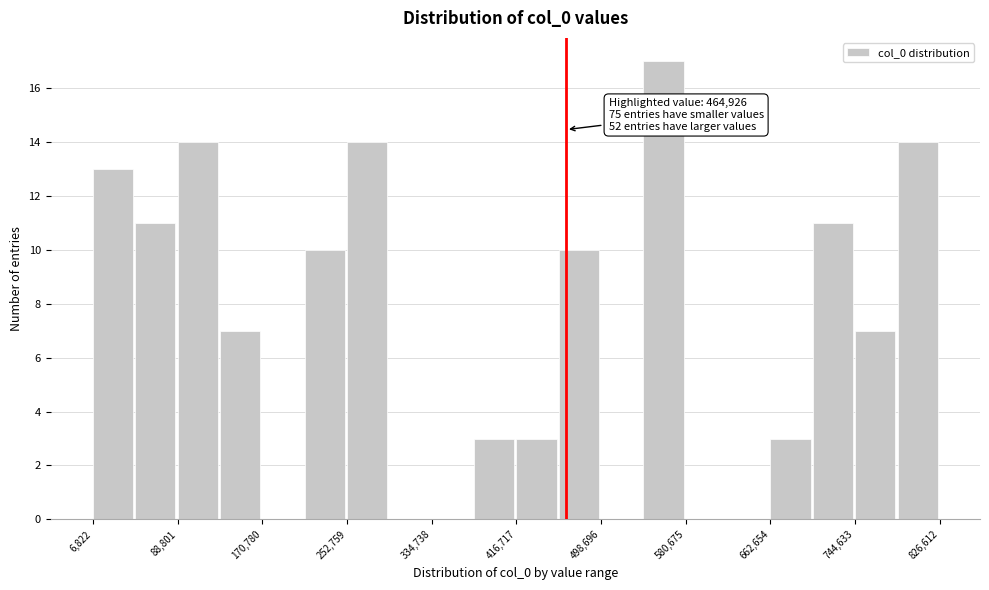

Which range on the x-axis has the tallest bar?

540000 to 580000